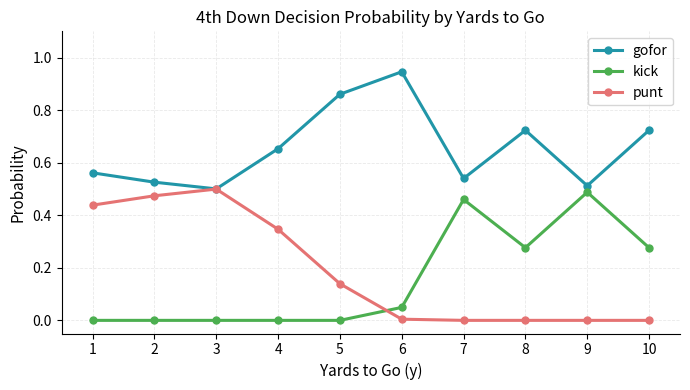

True or false: kick and gofor cross at least once.

False